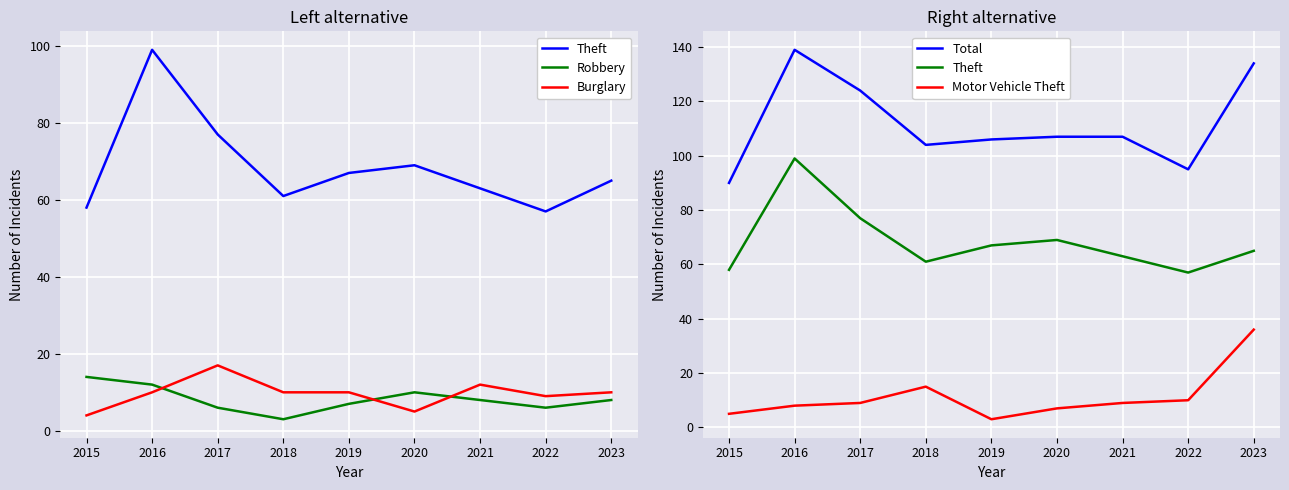

What is the highest value of the Robbery series?

14